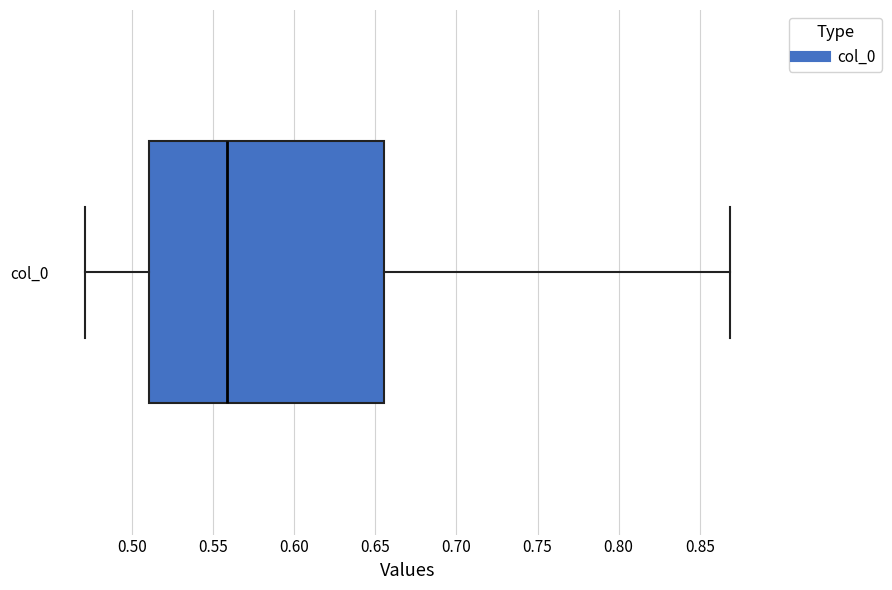

Read this box plot against the x-axis: the position of the median line, the range covered by the box, and the ends of both whiskers. The values are not printed on the chart, so give them approximately, as read against the axis.

median 0.560, box 0.510 to 0.655, whiskers 0.470 to 0.870